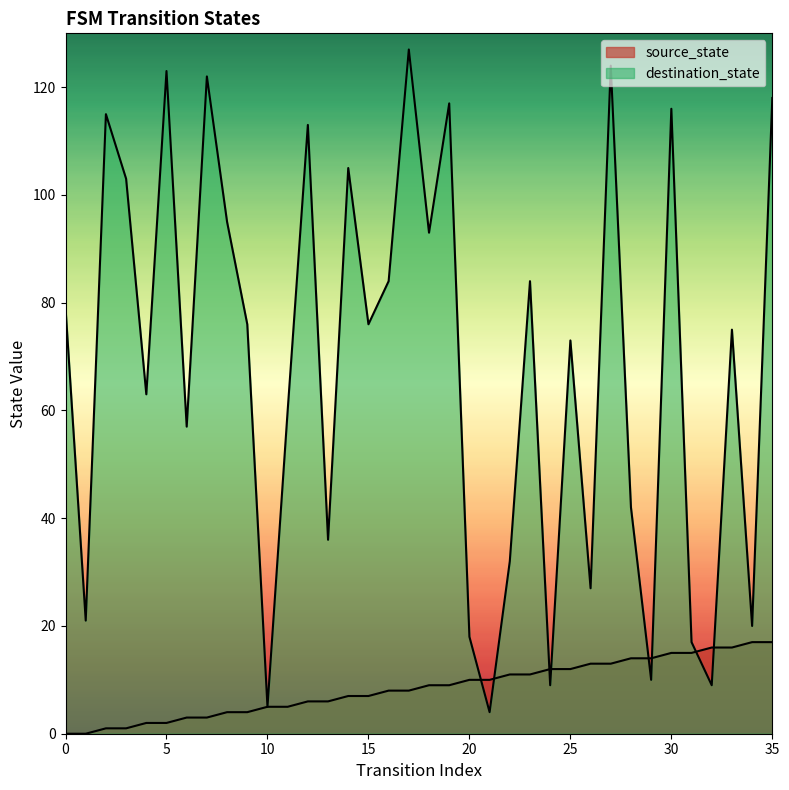

Which series changed the most between 13 and 19?

destination_state